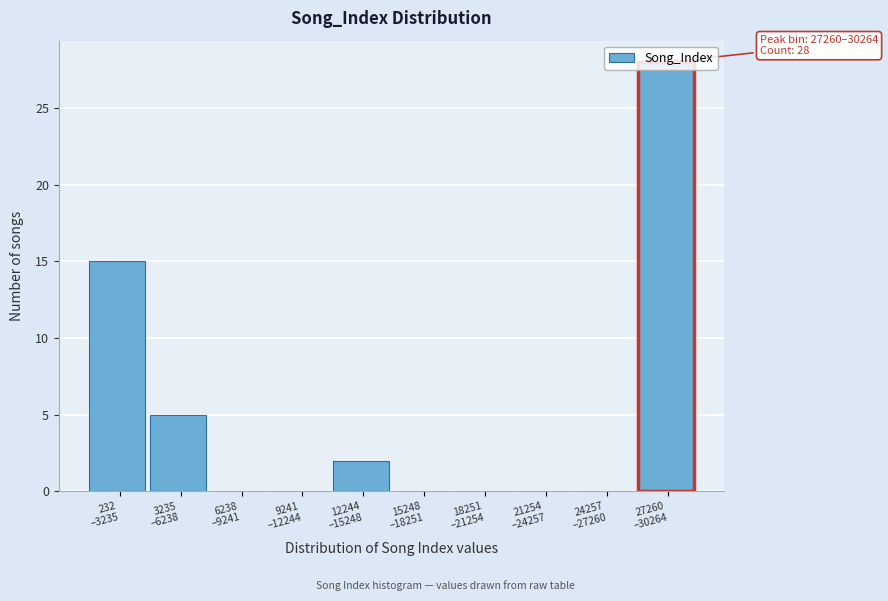

What is the maximum value shown in the chart?

28